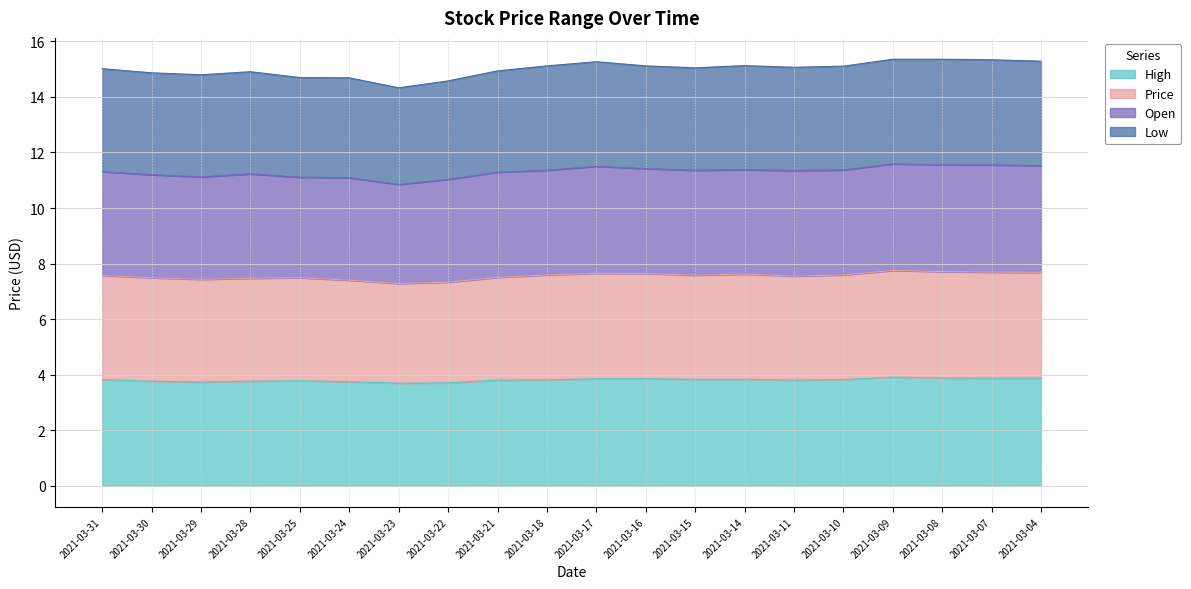

True or false: Price and High cross at least once.

False